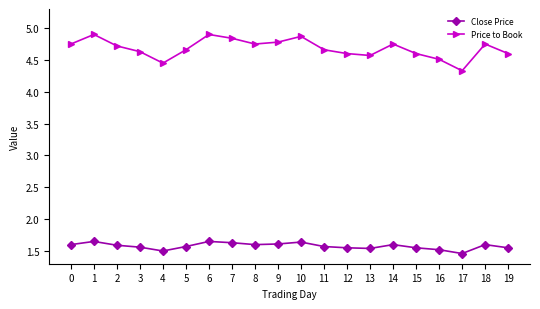

What is the lowest value of the Price to Book series?

4.3